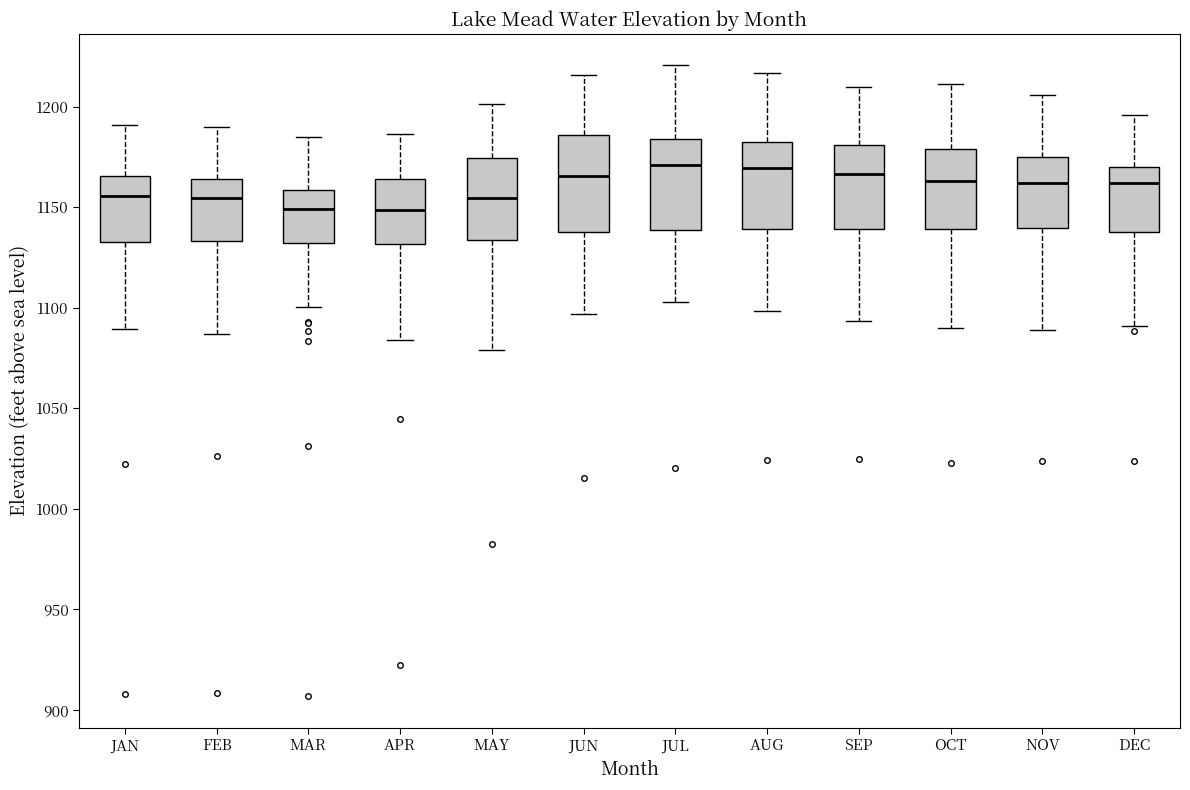

Reading left to right, read every box against the y-axis: the position of its median line, the range the box covers, and the ends of its whiskers. The values are not printed on the chart, so give them approximately, as read against the axis.

JAN: median 1155, box 1135 to 1165, whiskers 1090 to 1190
FEB: median 1155, box 1135 to 1165, whiskers 1085 to 1190
MAR: median 1150, box 1130 to 1160, whiskers 1100 to 1185
APR: median 1150, box 1130 to 1165, whiskers 1085 to 1185
MAY: median 1155, box 1135 to 1175, whiskers 1080 to 1200
JUN: median 1165, box 1140 to 1185, whiskers 1095 to 1215
JUL: median 1170, box 1140 to 1185, whiskers 1105 to 1220
AUG: median 1170, box 1140 to 1180, whiskers 1100 to 1215
SEP: median 1165, box 1140 to 1180, whiskers 1095 to 1210
OCT: median 1165, box 1140 to 1180, whiskers 1090 to 1210
NOV: median 1160, box 1140 to 1175, whiskers 1090 to 1205
DEC: median 1160, box 1140 to 1170, whiskers 1090 to 1195